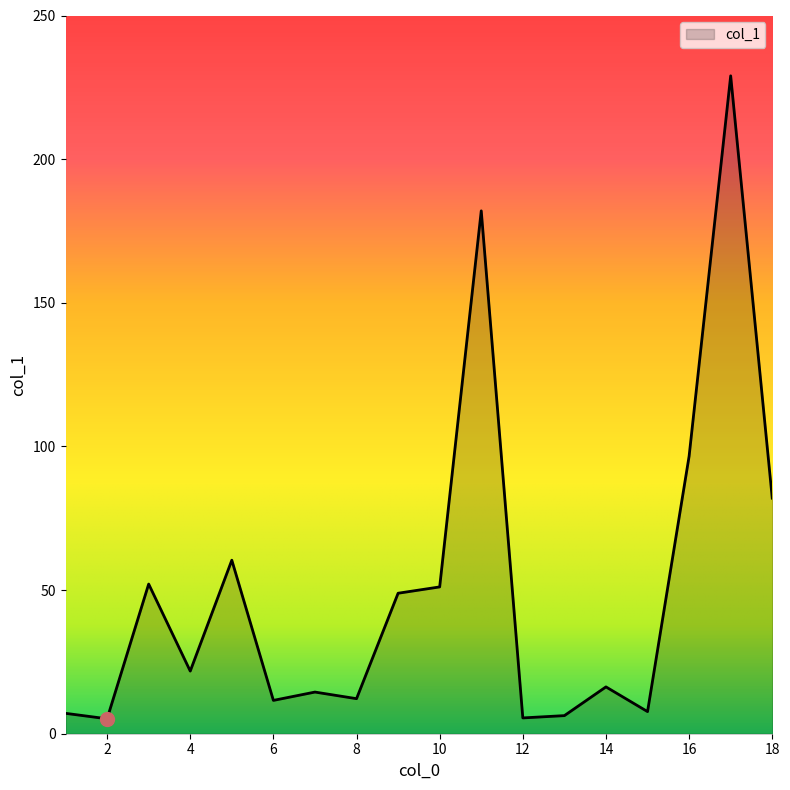

True or false: the data has more than 2 interior local peaks.

True